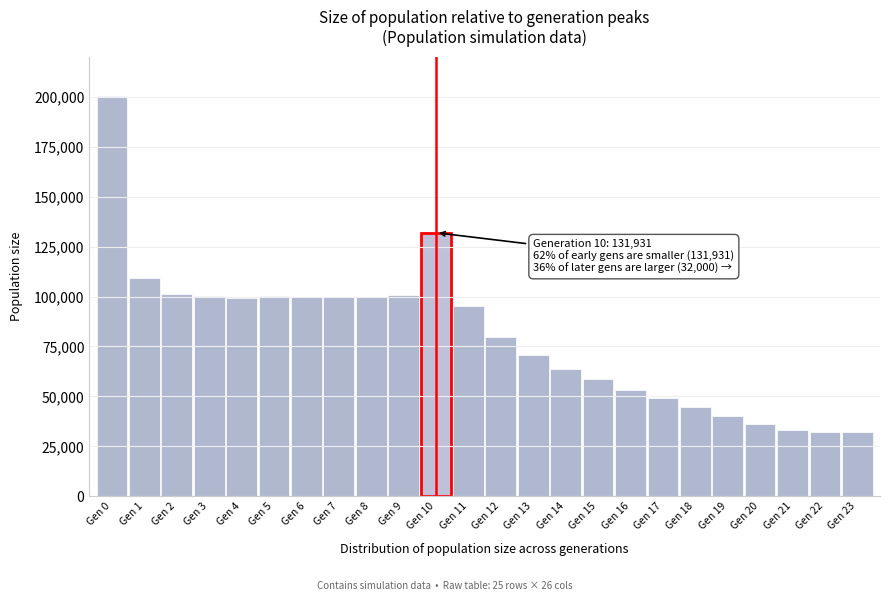

Between Gen 18 and Gen 5, which is larger?

Gen 5